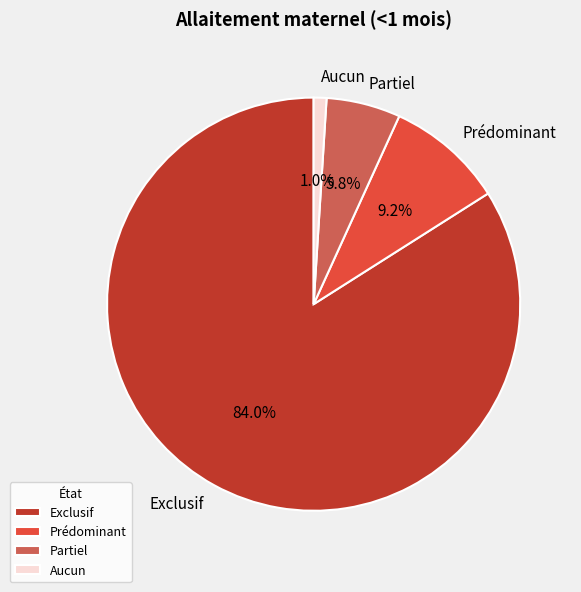

Rank the categories by value from highest to lowest.

Exclusif, Prédominant, Partiel, Aucun